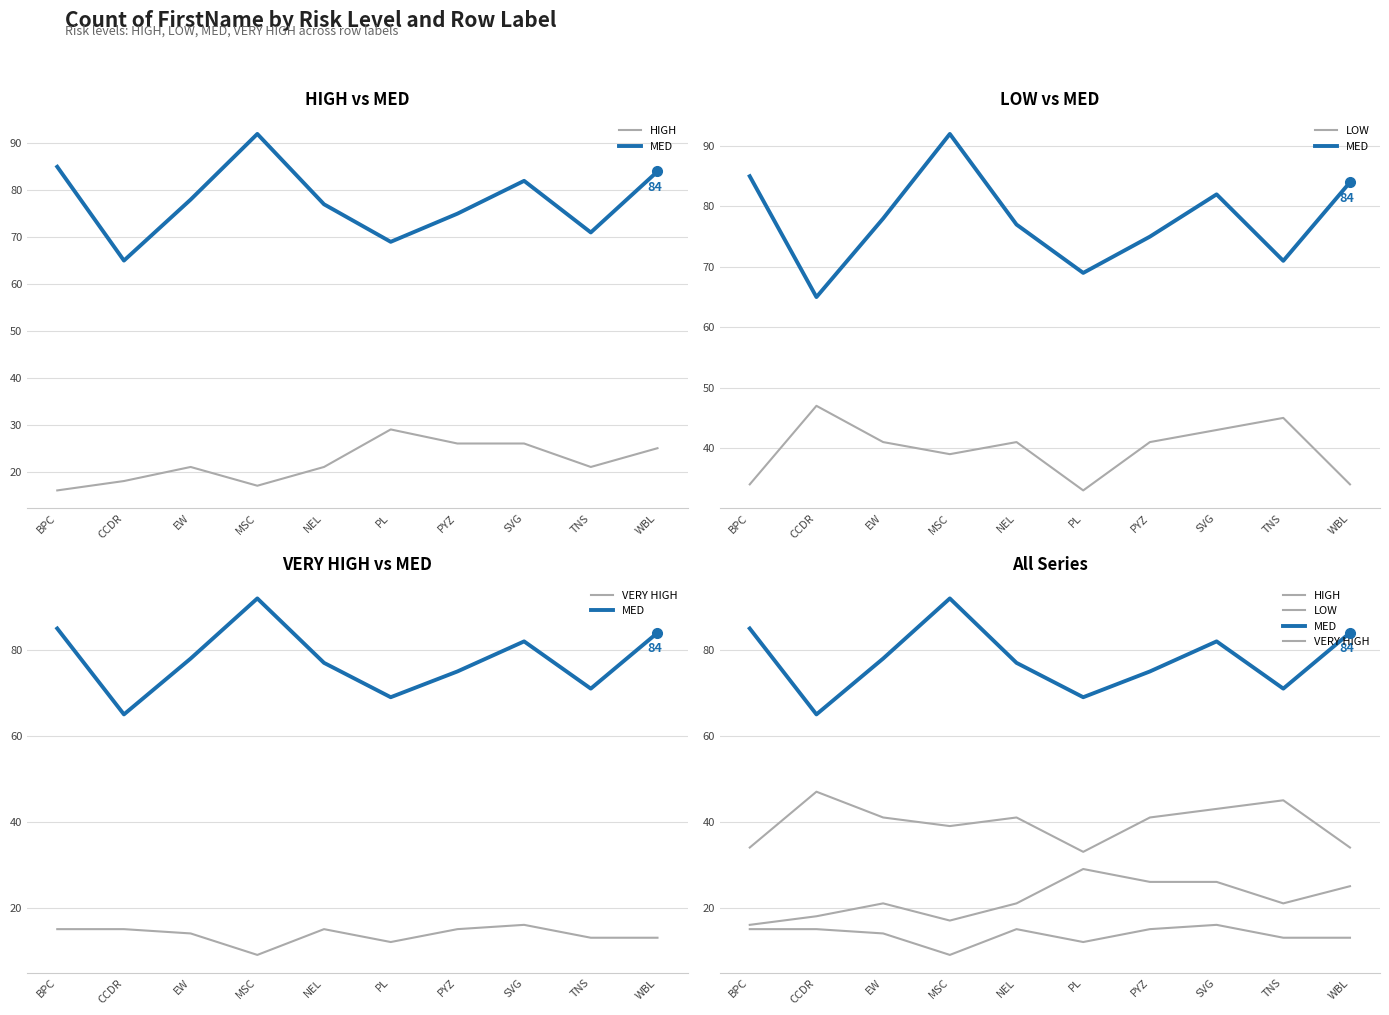

Which label corresponds to the largest value in the chart?

MSC